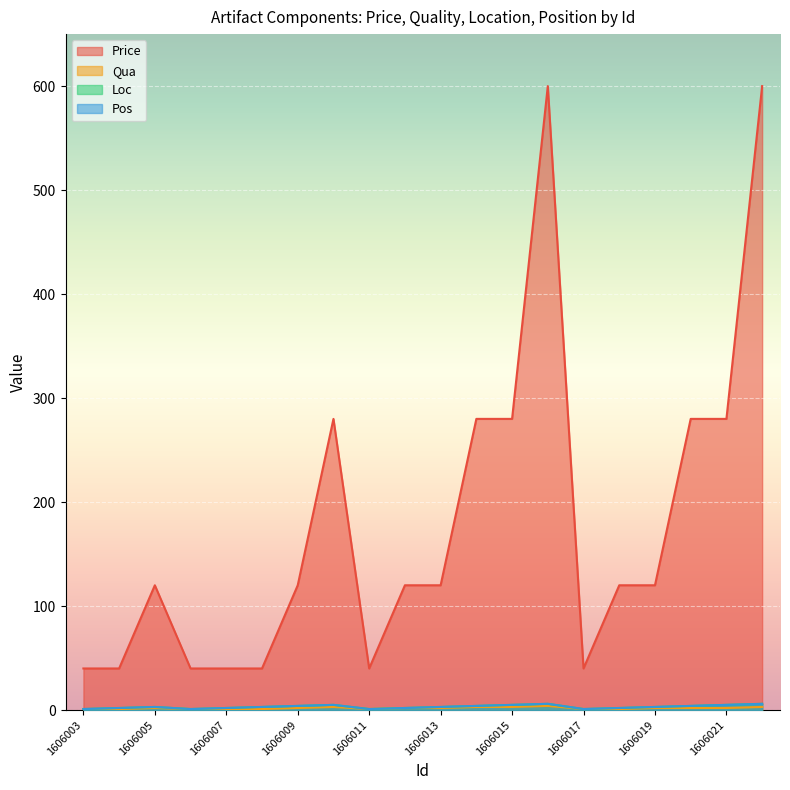

Reading left to right, list all the values displayed in this chart.

Price: 1606003=40	1606004=40	1606005=120	1606006=40	1606007=40	1606008=40	1606009=120	1606010=280	1606011=40	1606012=120	1606013=120	1606014=280	1606015=280	1606016=600	1606017=40	1606018=120	1606019=120	1606020=280	1606021=280	1606022=600
Qua: 1606003=1	1606004=1	1606005=2	1606006=1	1606007=1	1606008=1	1606009=2	1606010=3	1606011=1	1606012=2	1606013=2	1606014=3	1606015=3	1606016=4	1606017=1	1606018=1	1606019=2	1606020=2	1606021=2	1606022=3
Loc: 1606003=1	1606004=2	1606005=3	1606006=1	1606007=2	1606008=3	1606009=4	1606010=5	1606011=1	1606012=2	1606013=3	1606014=4	1606015=5	1606016=6	1606017=1	1606018=2	1606019=3	1606020=4	1606021=5	1606022=6
Pos: 1606003=1	1606004=2	1606005=3	1606006=1	1606007=2	1606008=3	1606009=4	1606010=5	1606011=1	1606012=2	1606013=3	1606014=4	1606015=5	1606016=6	1606017=1	1606018=2	1606019=3	1606020=4	1606021=5	1606022=6